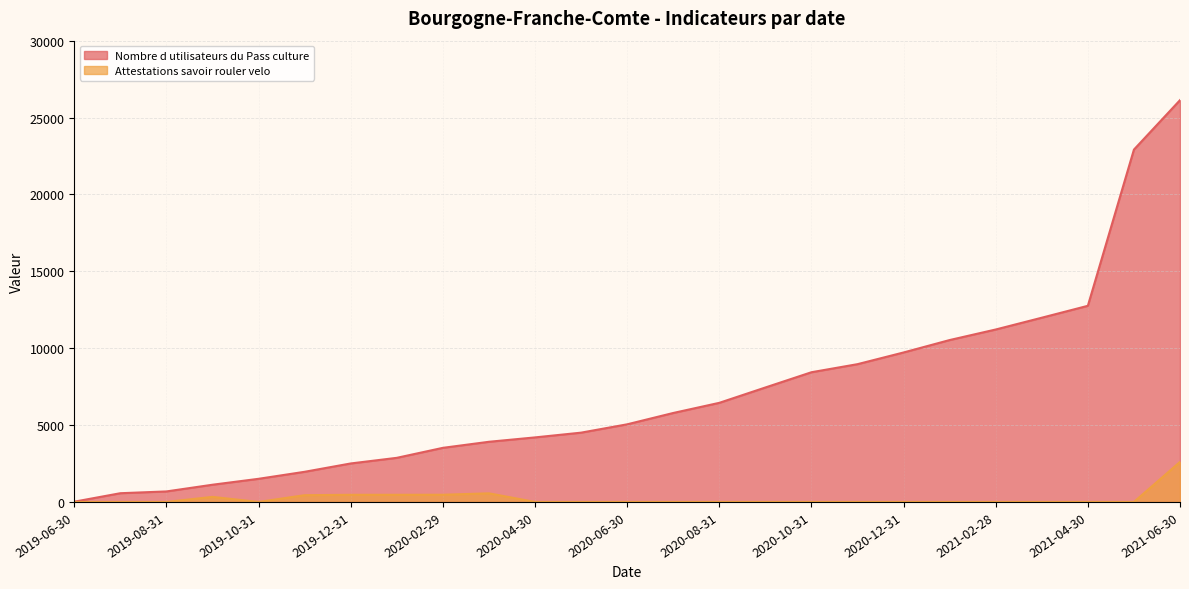

Is it true that Attestations savoir rouler velo equals 0 at 2020-08-31?

True